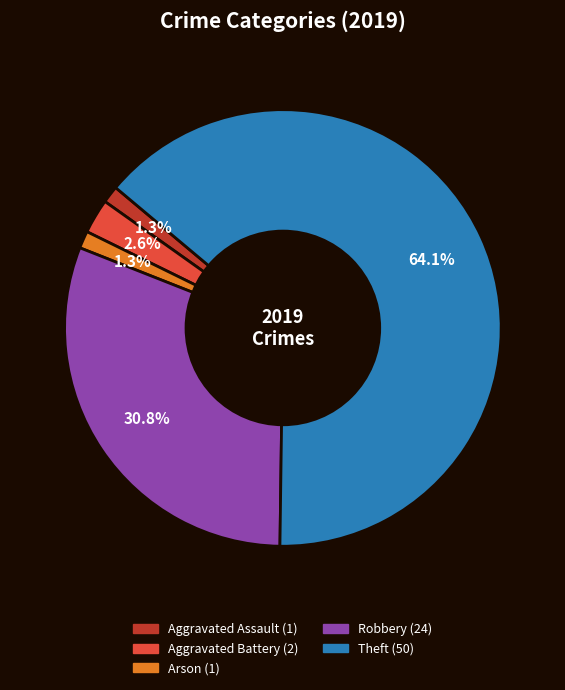

Is there any slice that represents more than half of the pie?

Yes